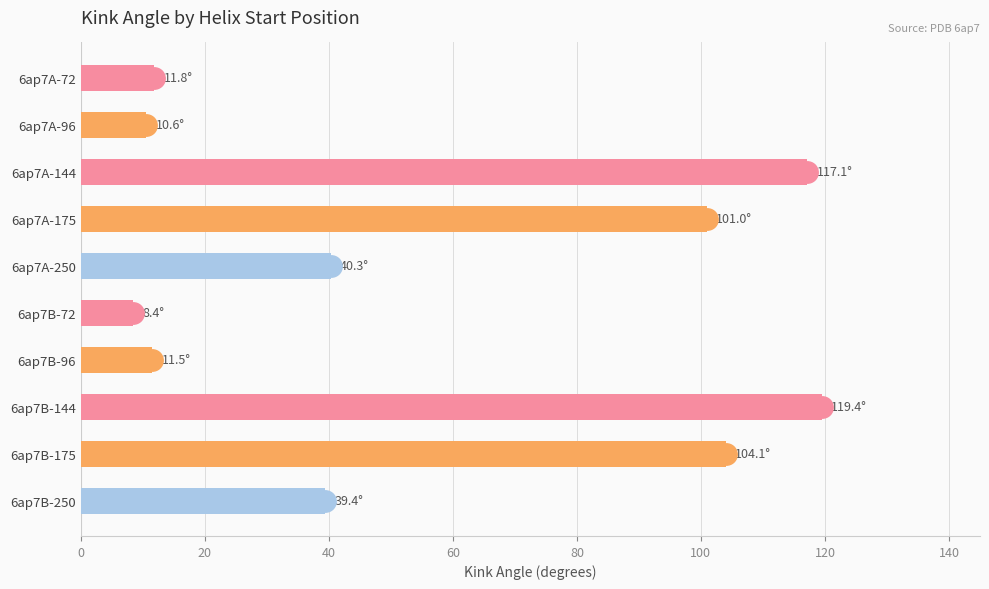

How many bars are there in total?

10